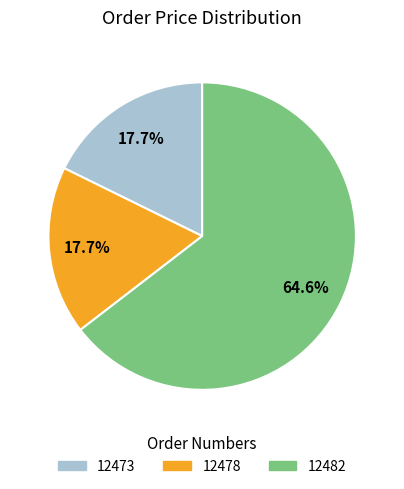

What is the ratio of the value at 12478 to the value at 12473?

1.0